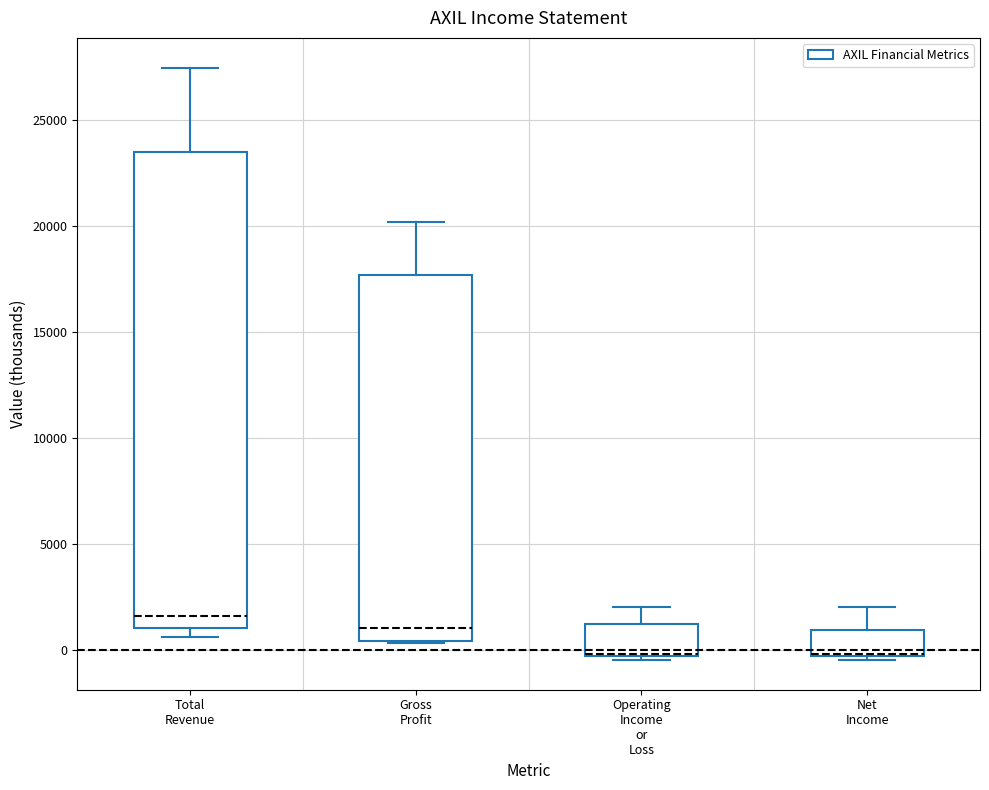

Comparing the boxes themselves (not the whiskers), which one is the tallest?

Total Revenue